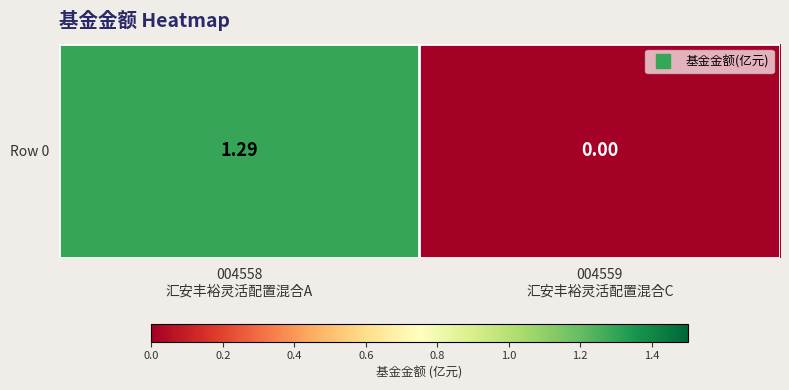

Count the number of data series in this chart.

1